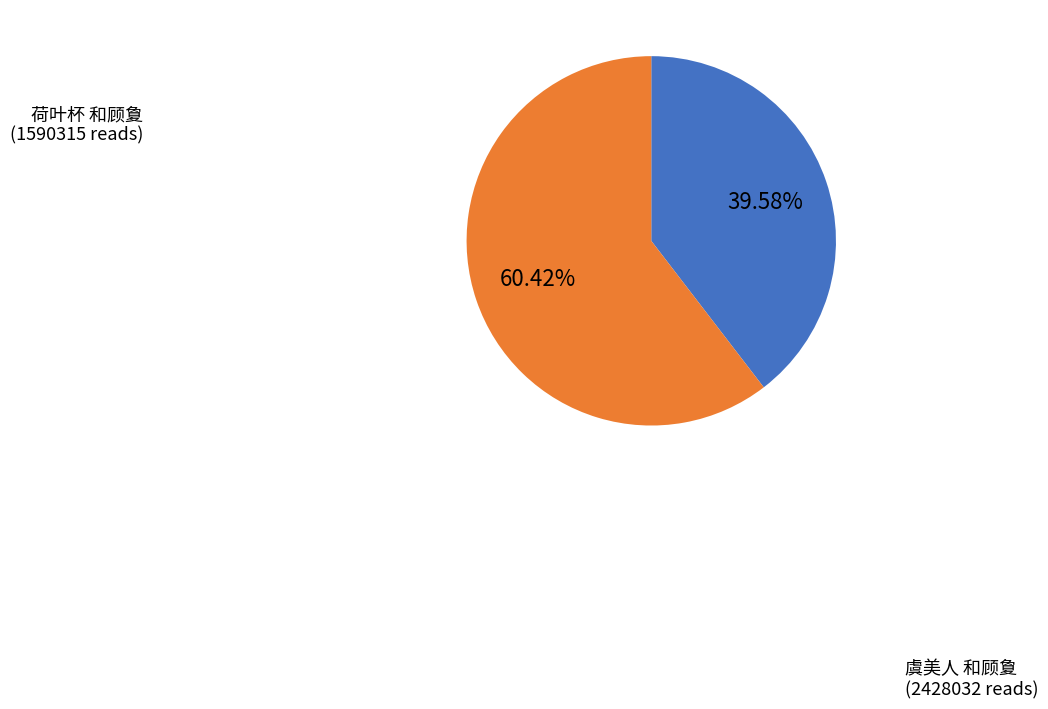

To the nearest percent, what is the difference between the largest and smallest slice percentages?

21%